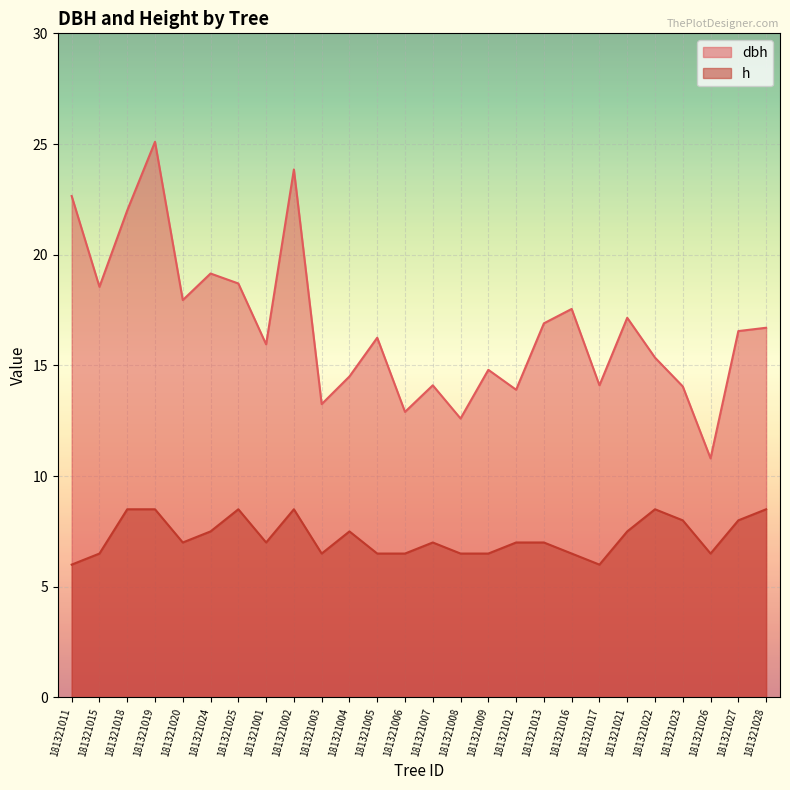

At how many categories does at least one series exceed 24?

1